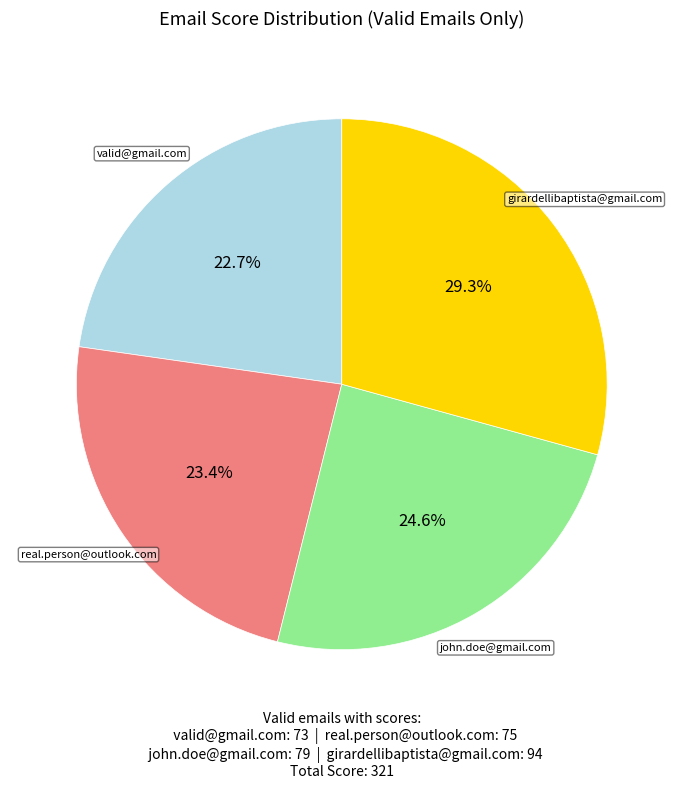

Rank the categories by value from highest to lowest.

girardellibaptista@gmail.com, john.doe@gmail.com, real.person@outlook.com, valid@gmail.com